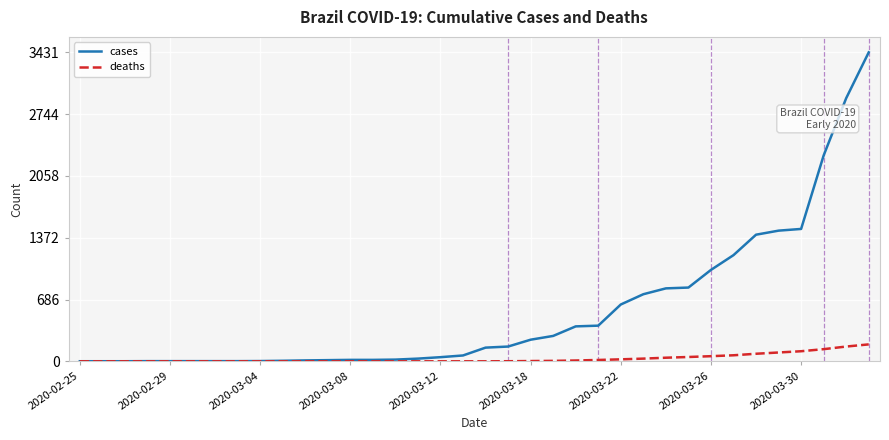

List the series in order of their peak value, lowest first.

deaths, cases